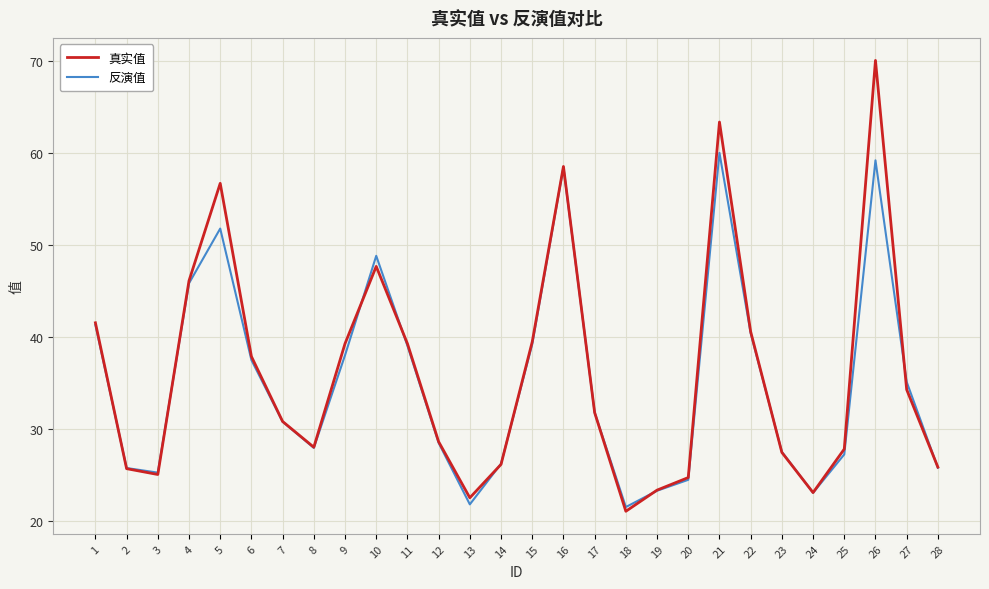

Where is the first local maximum for 反演值?

5